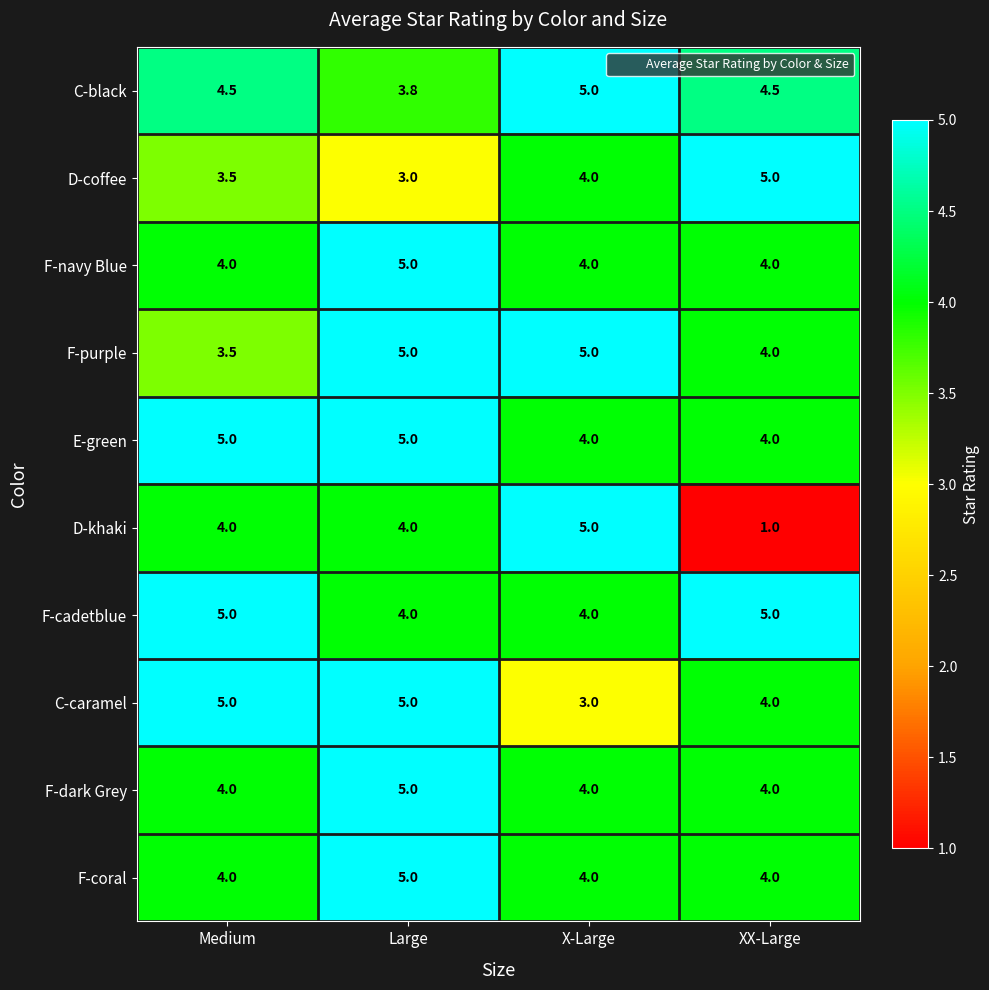

What is the total value across all series at X-Large?

42.0